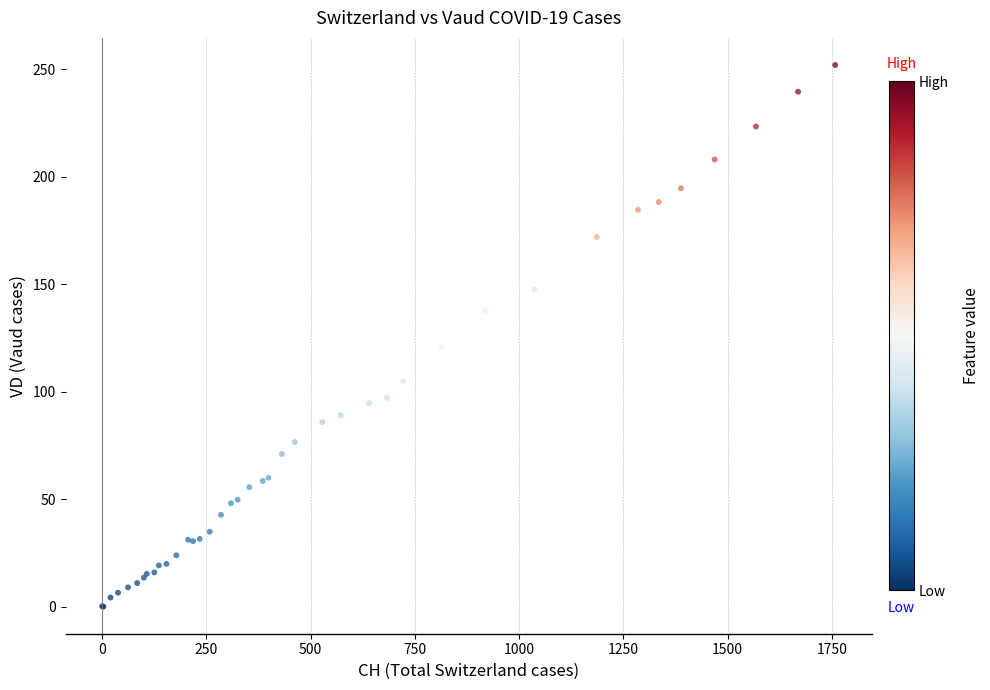

What Y value in the scatter plot is closest to 126?

120.9